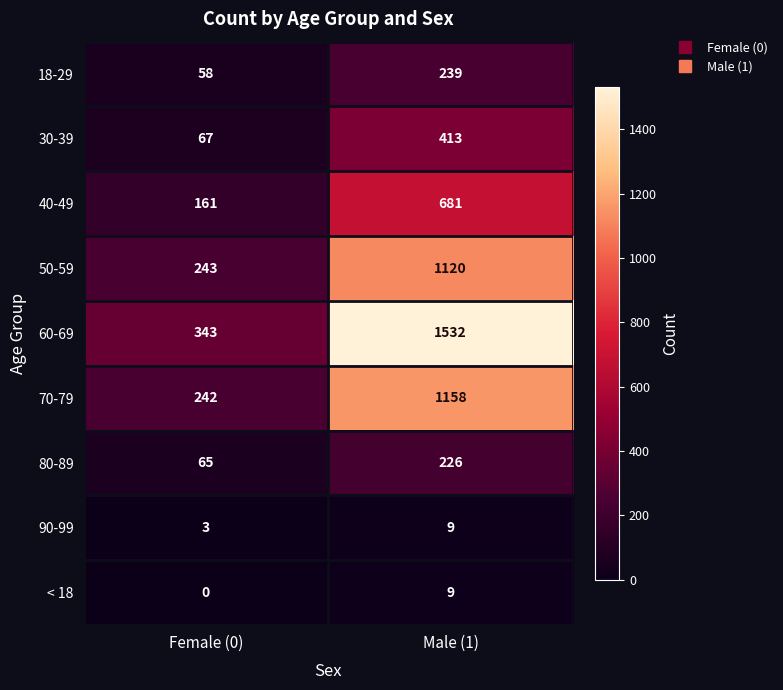

At how many categories does at least one series exceed 773?

1